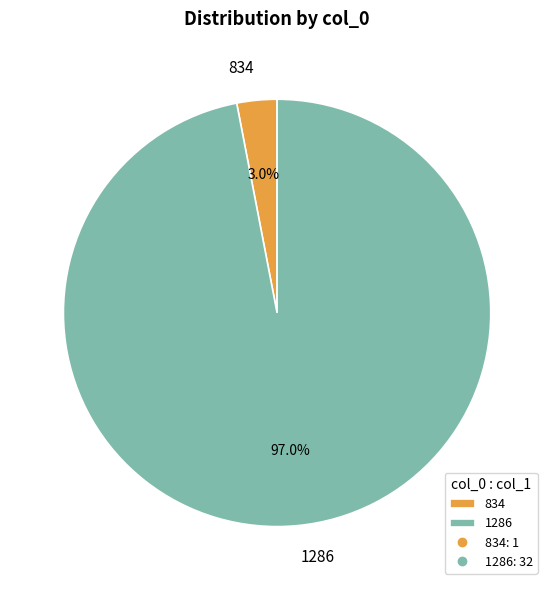

To the nearest percent, what is the combined percentage of 834 and 1286?

100%